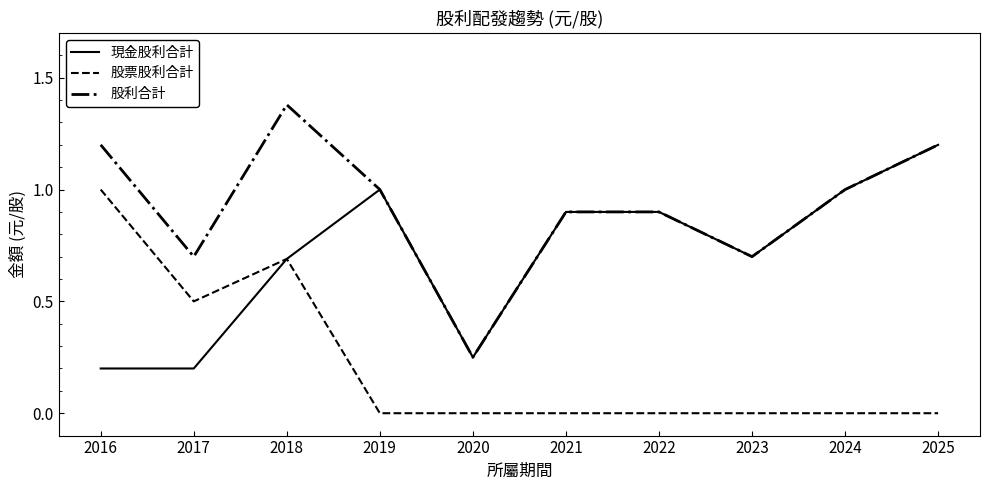

Between 2016 and 2019, which series saw the biggest shift?

股票股利合計